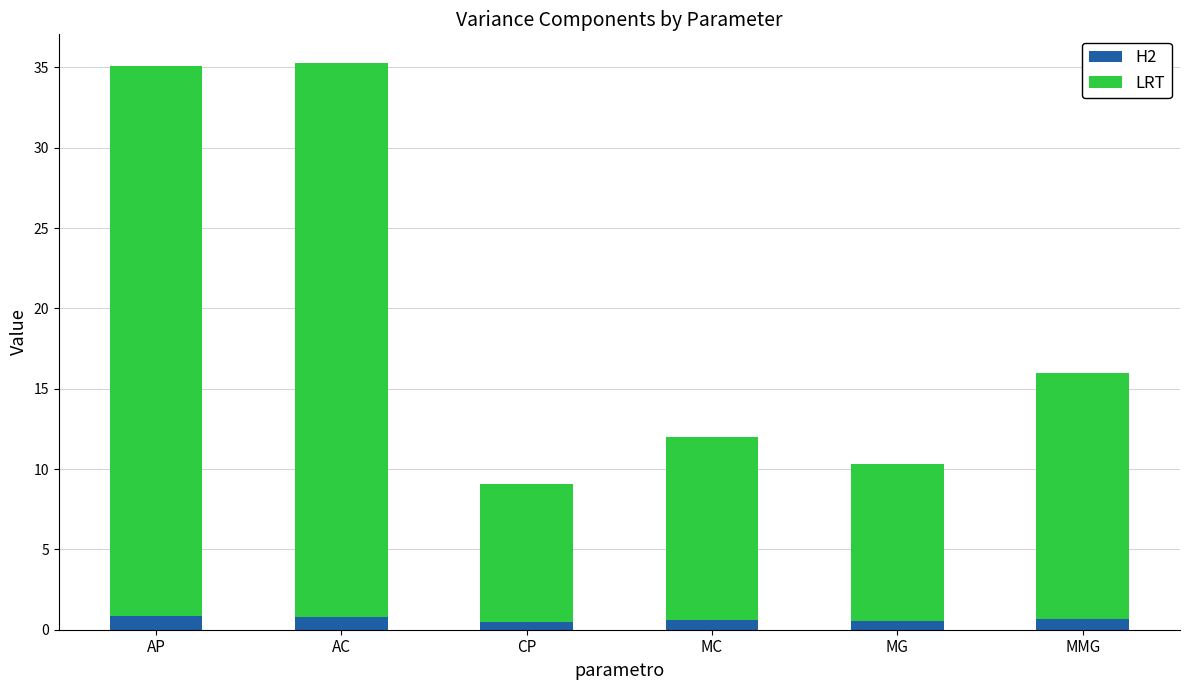

The H2 series shows 0.8 at AP. True or false?

True